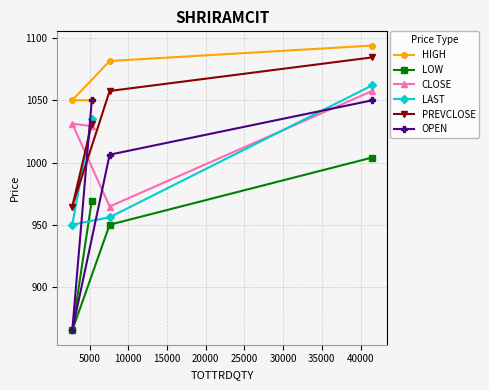

True or false: PREVCLOSE has more than 1 points higher than both neighbors.

False